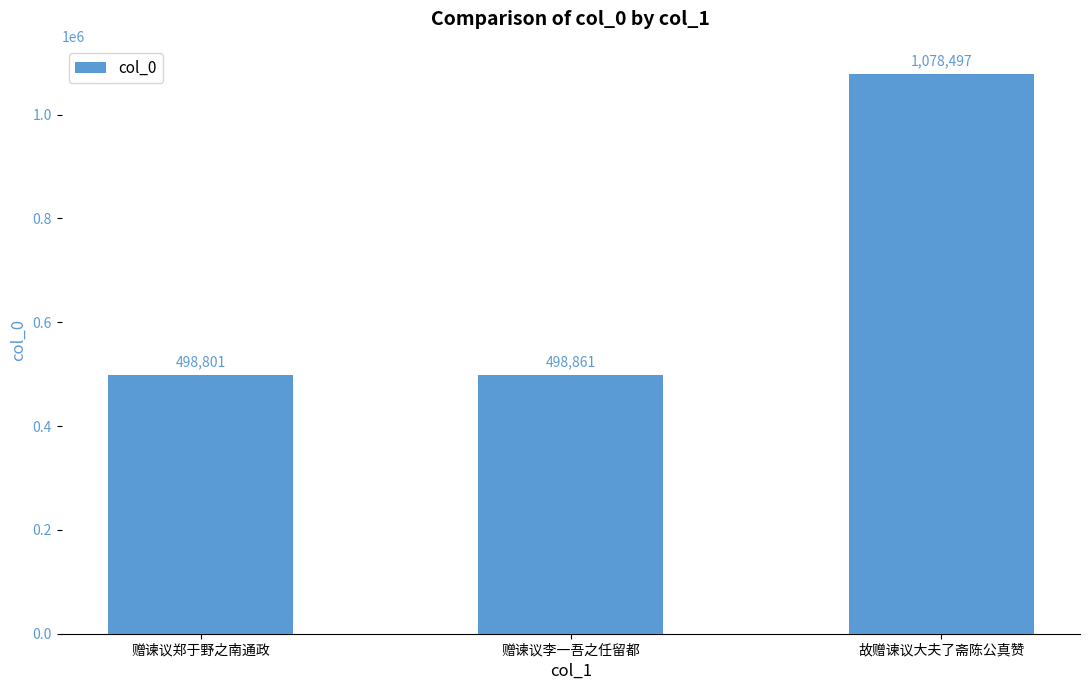

What is the change in value from 赠谏议李一吾之任留都 to 故赠谏议大夫了斋陈公真赞?

+579636